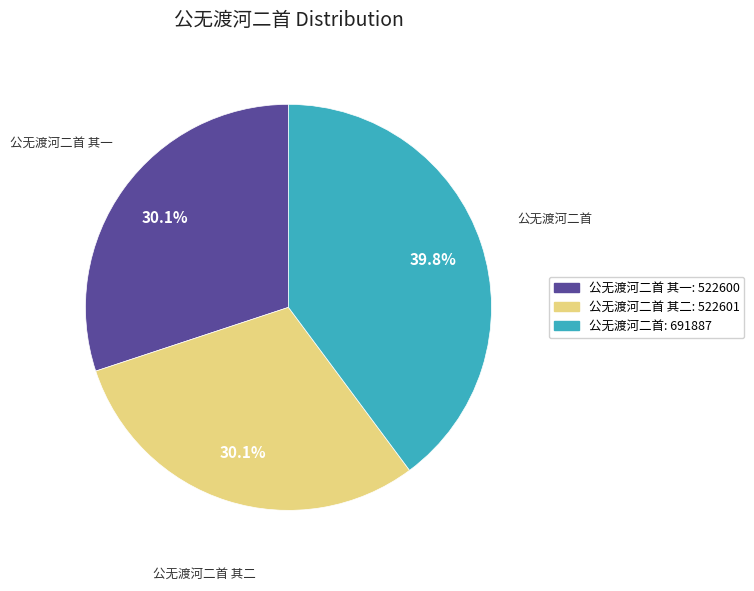

What is the ratio of the value at 公无渡河二首 其一: 522600 to the value at 公无渡河二首: 691887?

0.8